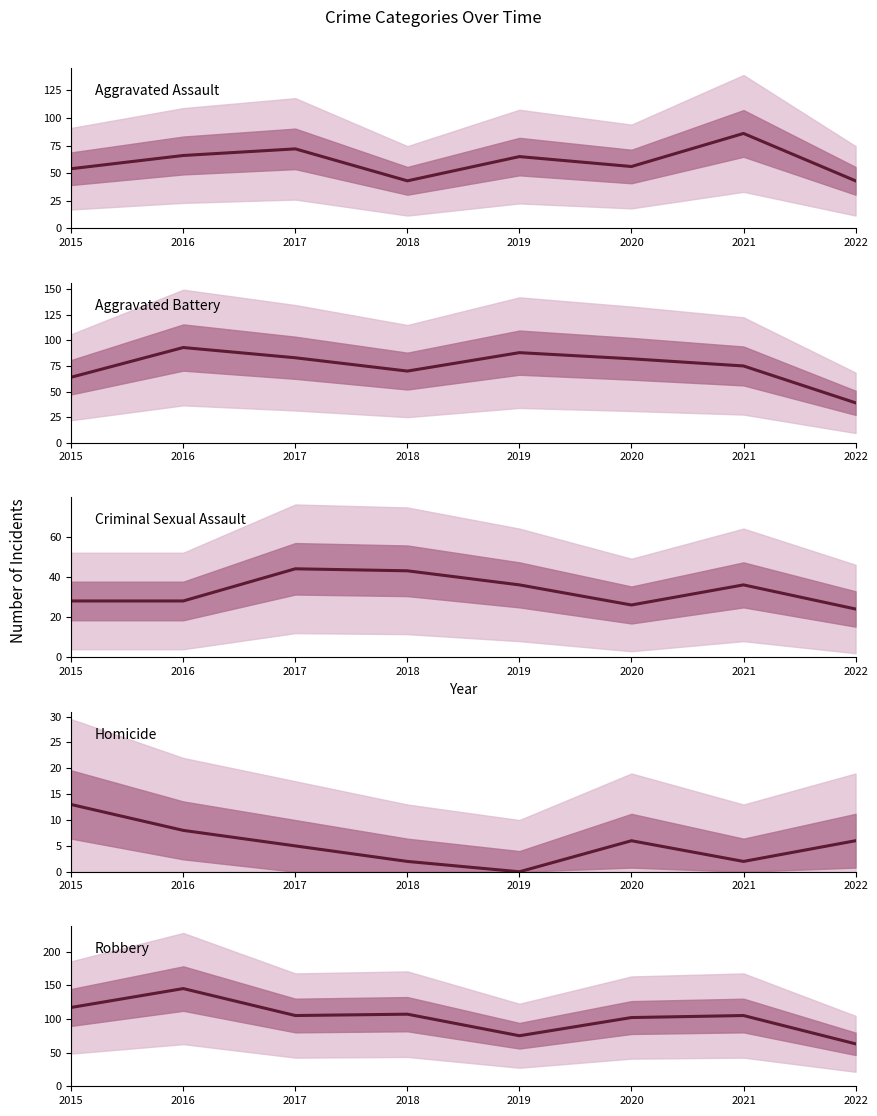

How many values in the Homicide series are below 6?

4